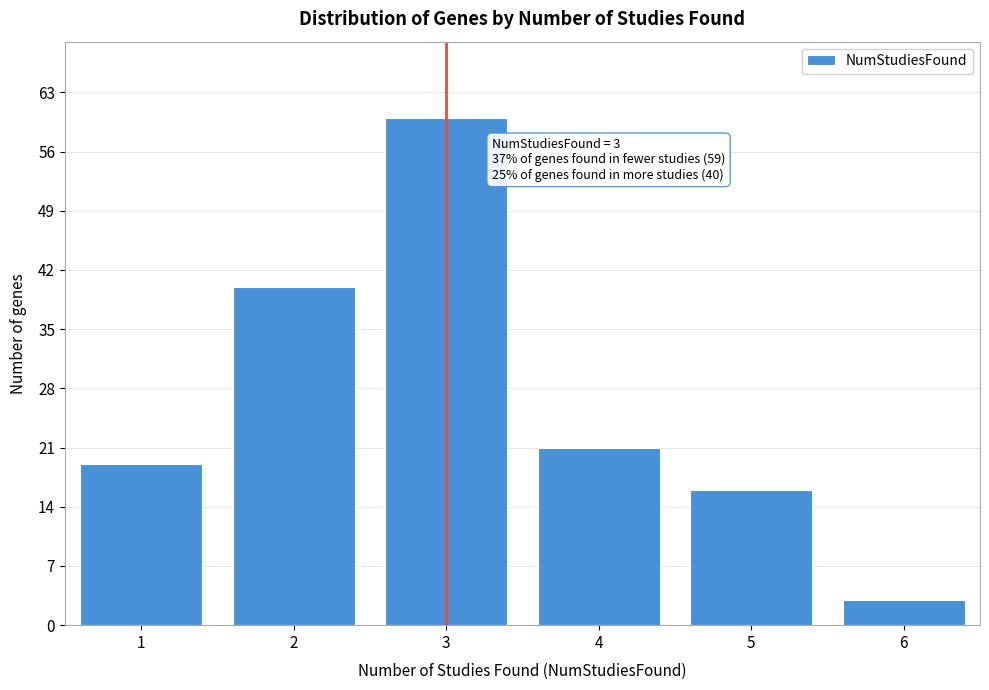

Reading right to left, list all the values displayed in this chart.

3	16	21	60	40	19